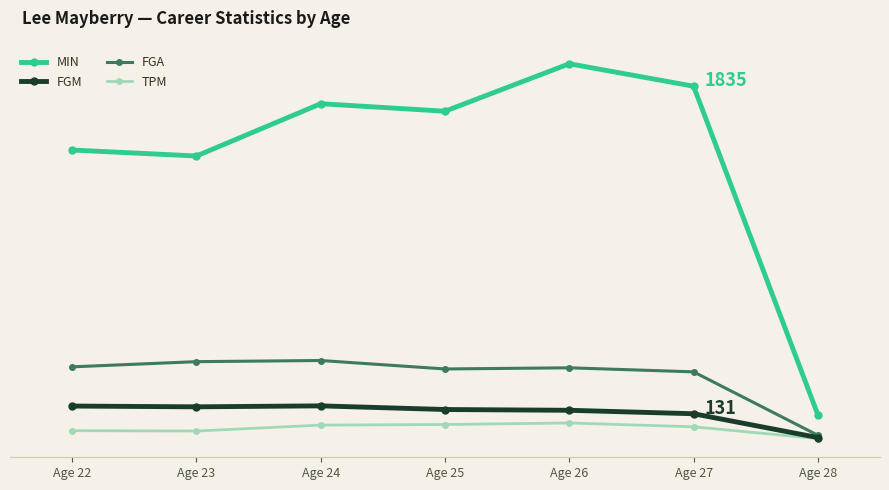

What is the difference between the second highest and second lowest values in the FGA series?

53